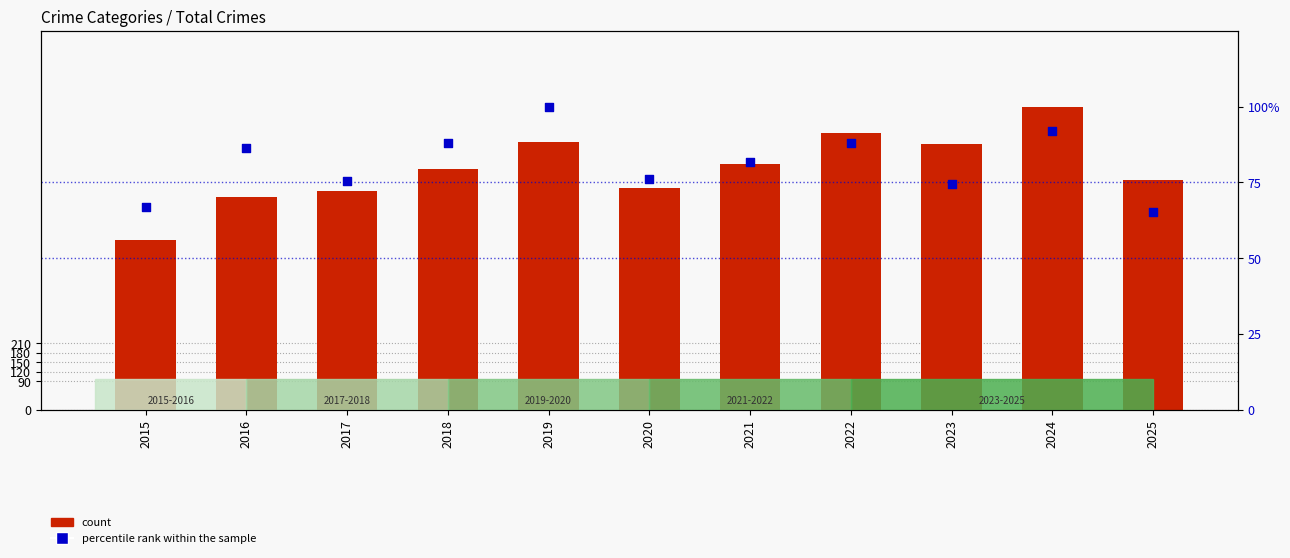

Which series has the widest spread of Y values?

count